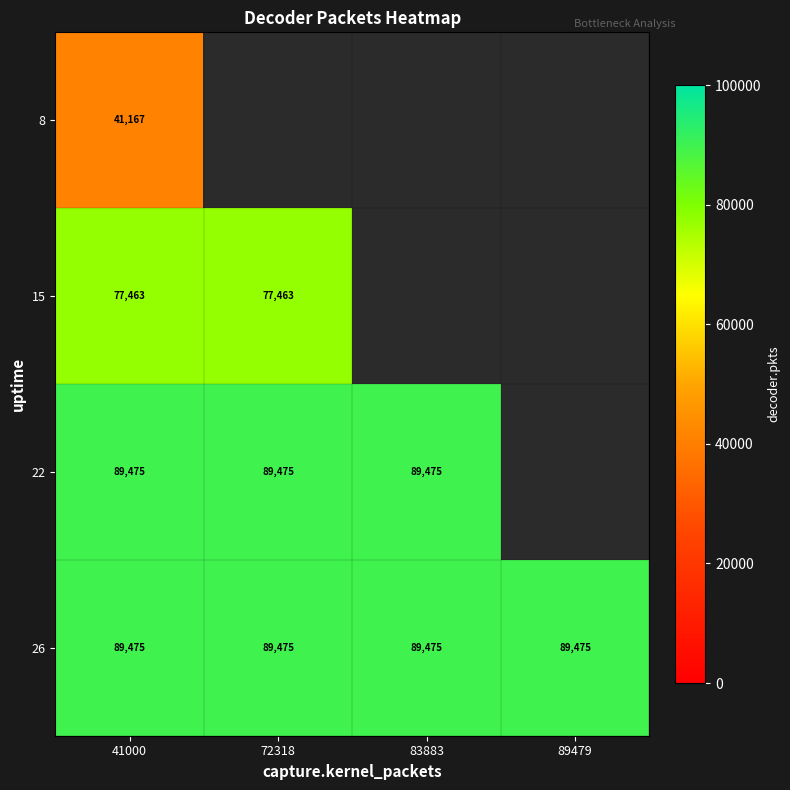

At how many categories does at least one series exceed 61571?

4